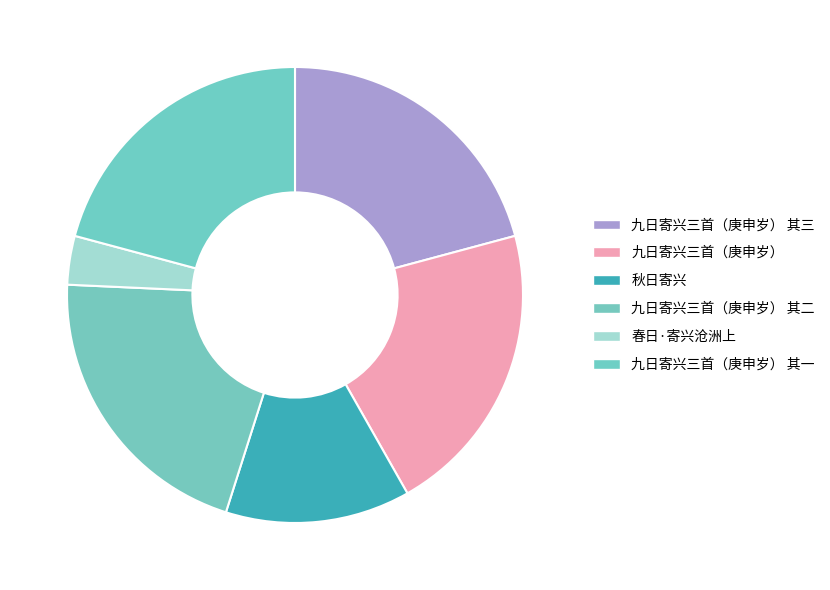

How many slices are in this pie chart?

6